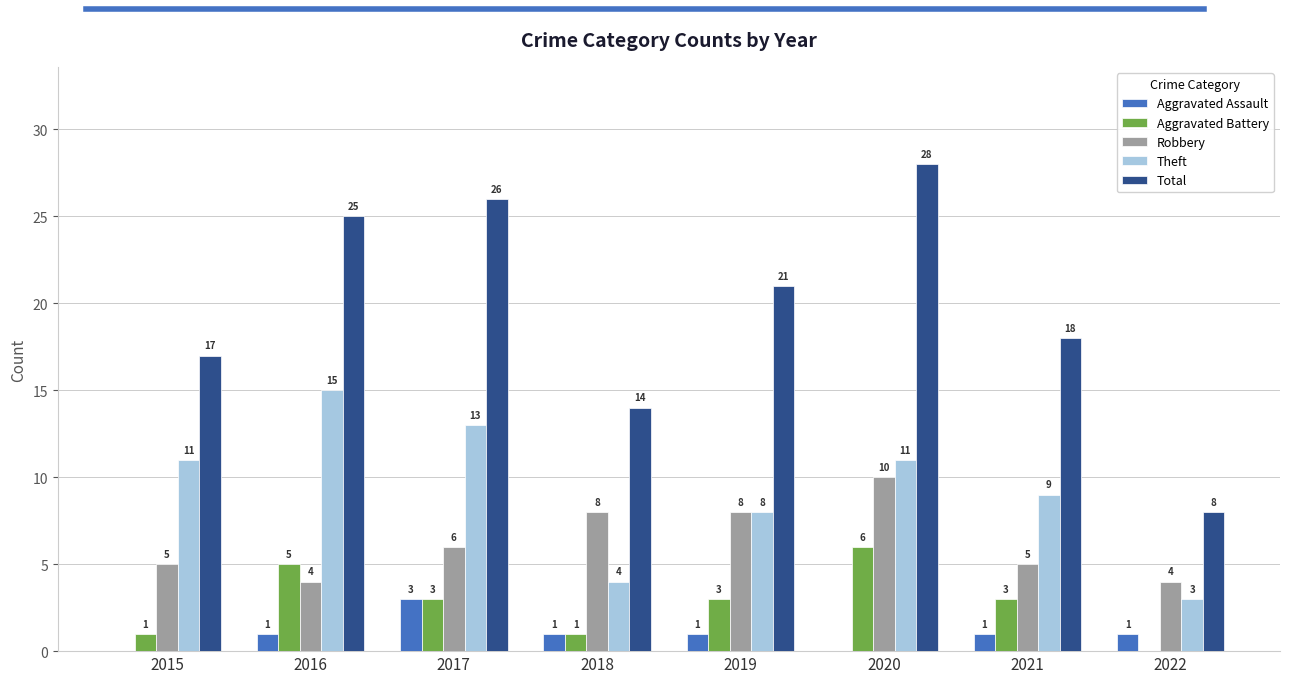

Does the chart contain stacked bars?

No